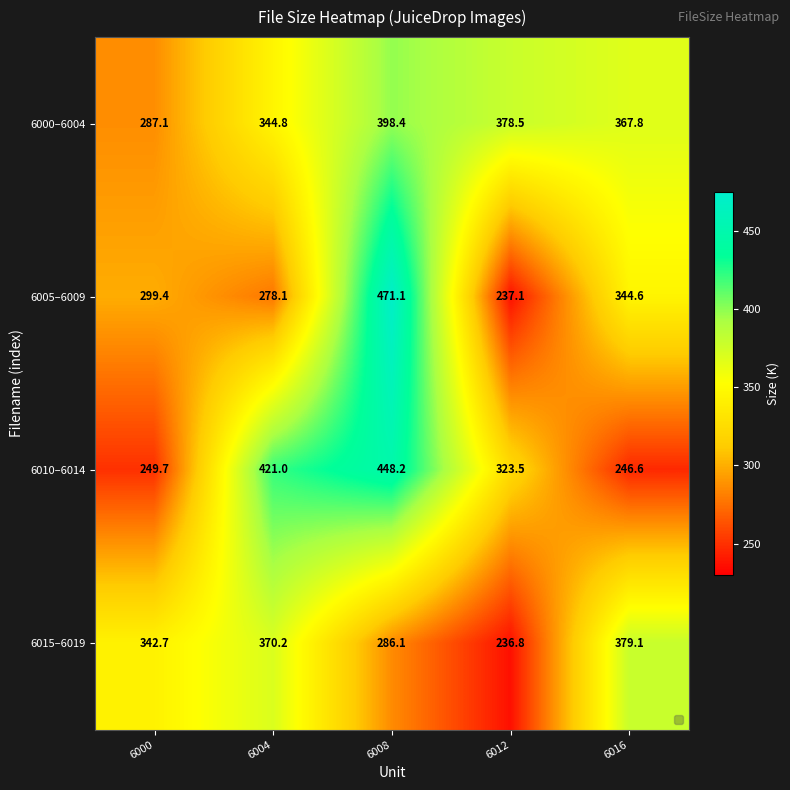

Reading left to right, extract all data points from this chart.

6000–6004: 287.1	344.8	398.4	378.5	367.8
6005–6009: 299.4	278.1	471.1	237.1	344.6
6010–6014: 249.7	421.0	448.2	323.5	246.6
6015–6019: 342.7	370.2	286.1	236.8	379.1